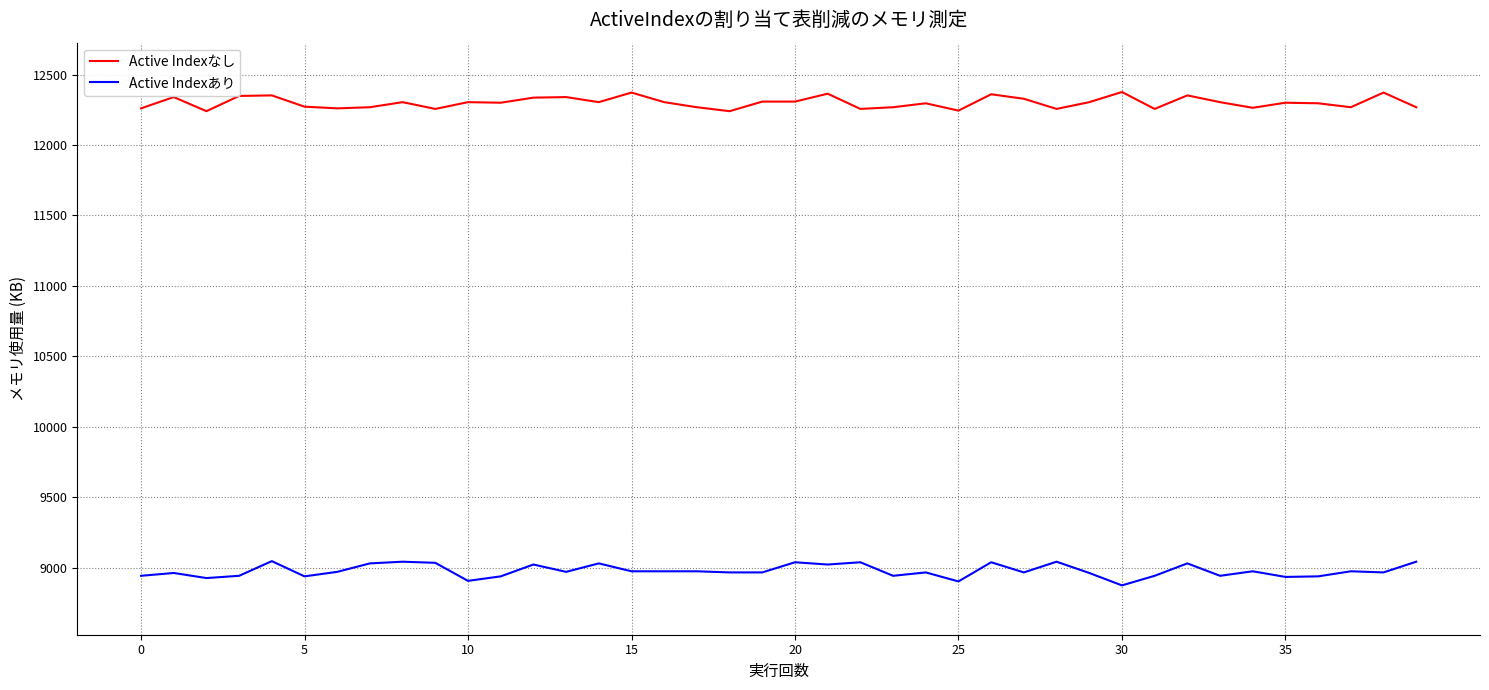

True or false: Active Indexあり and Active Indexなし cross at least once.

False